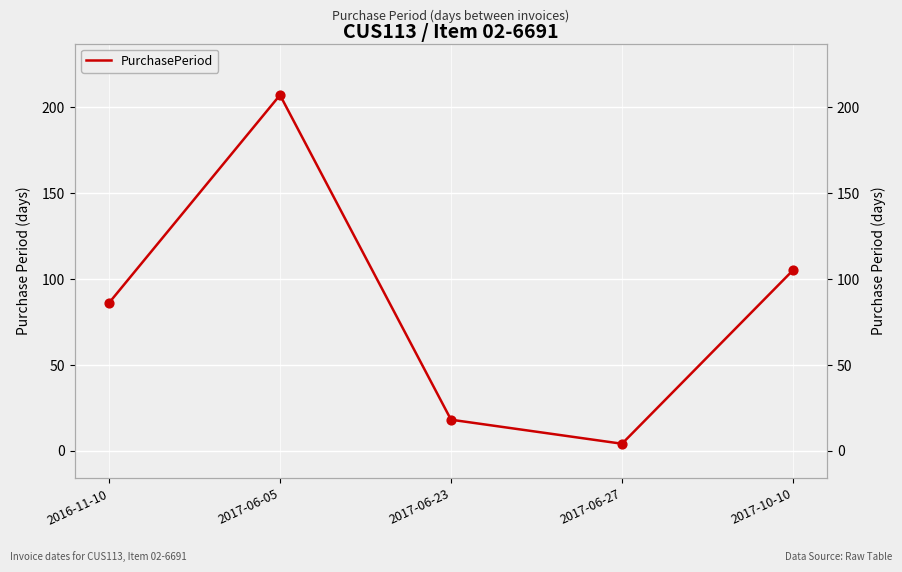

Approximately how many times larger is the value at 2017-06-23 compared to 2017-06-27?

4.5